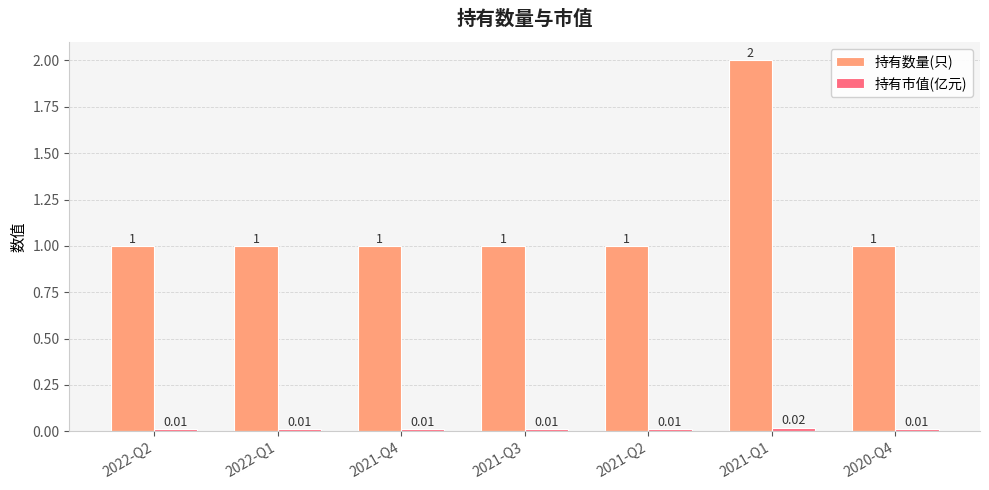

Count the 持有数量(只) values in the range 1 to 2.

7